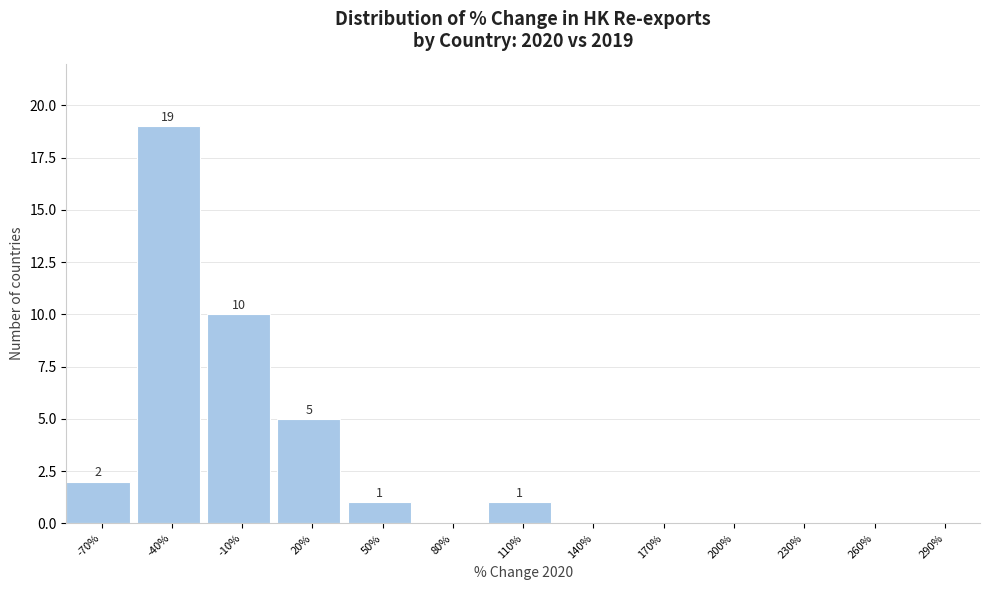

Reading right to left, transcribe all the data shown in this chart.

290%=0	260%=0	230%=0	200%=0	170%=0	140%=0	110%=1	80%=0	50%=1	20%=5	-10%=10	-40%=19	-70%=2